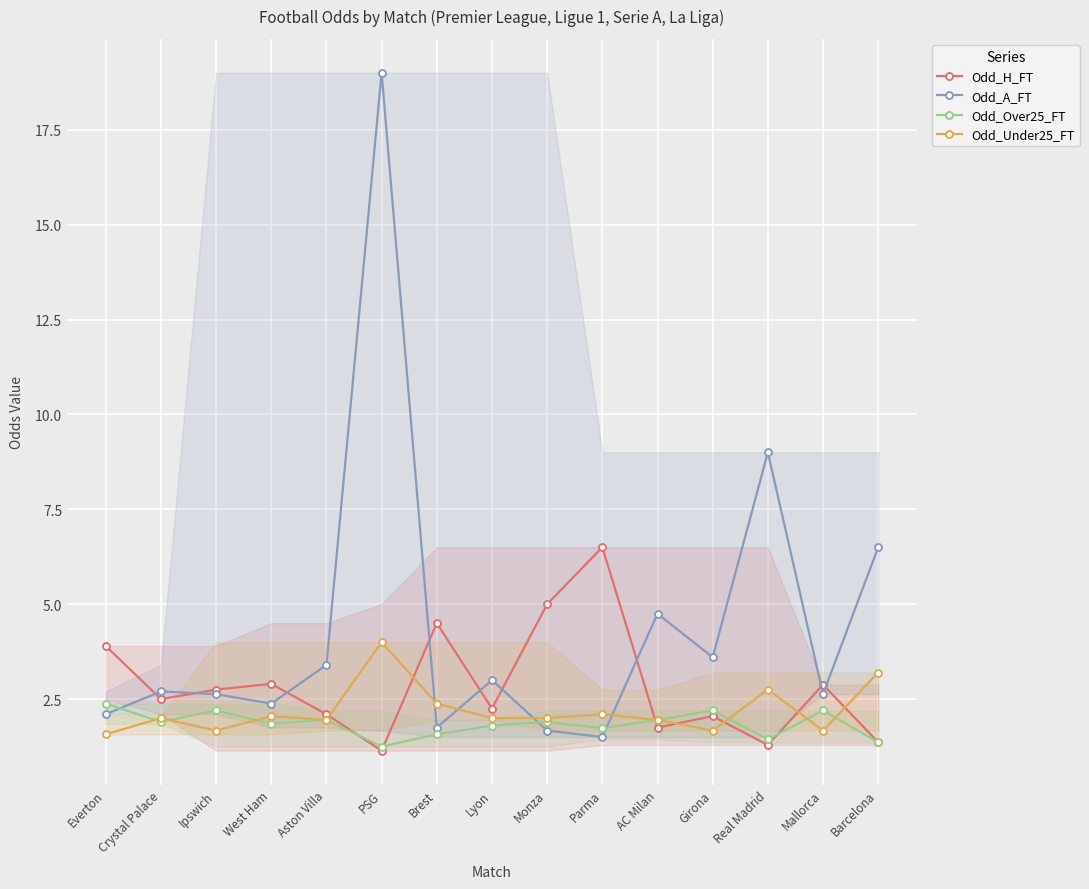

What is the difference between the maximum and second lowest values in the Odd_A_FT series?

17.3